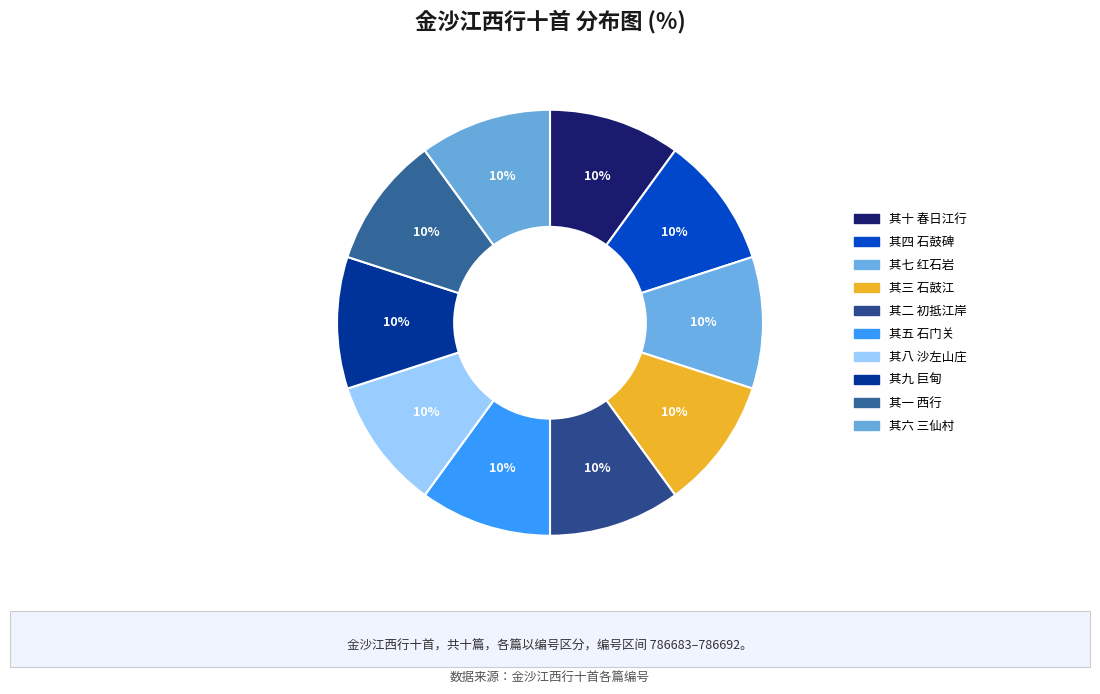

How many slices are in this pie chart?

10